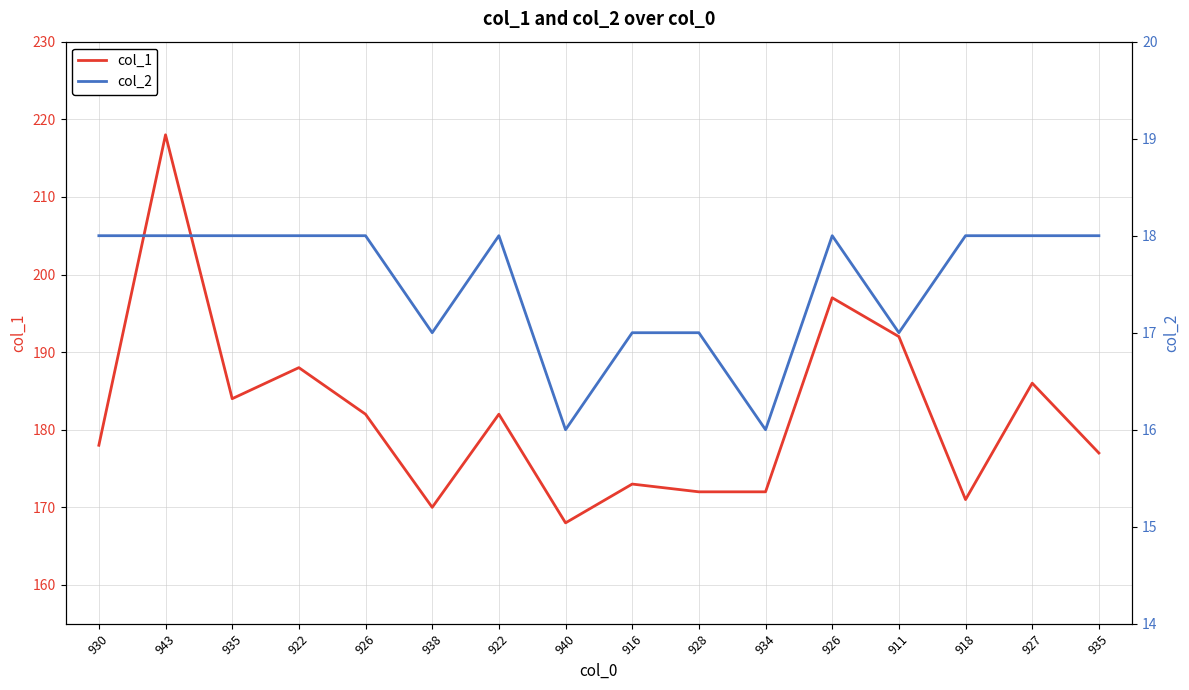

Which category has the lowest value in the col_2 series?

940